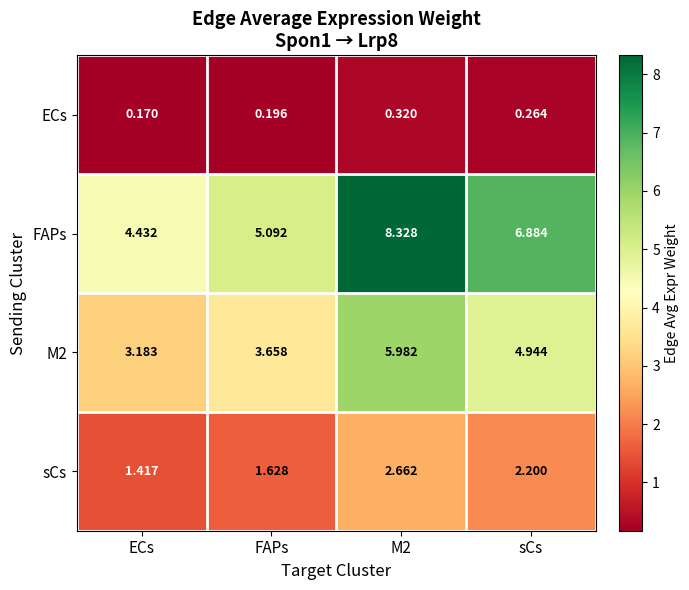

Which series has the largest range (max minus min)?

FAPs